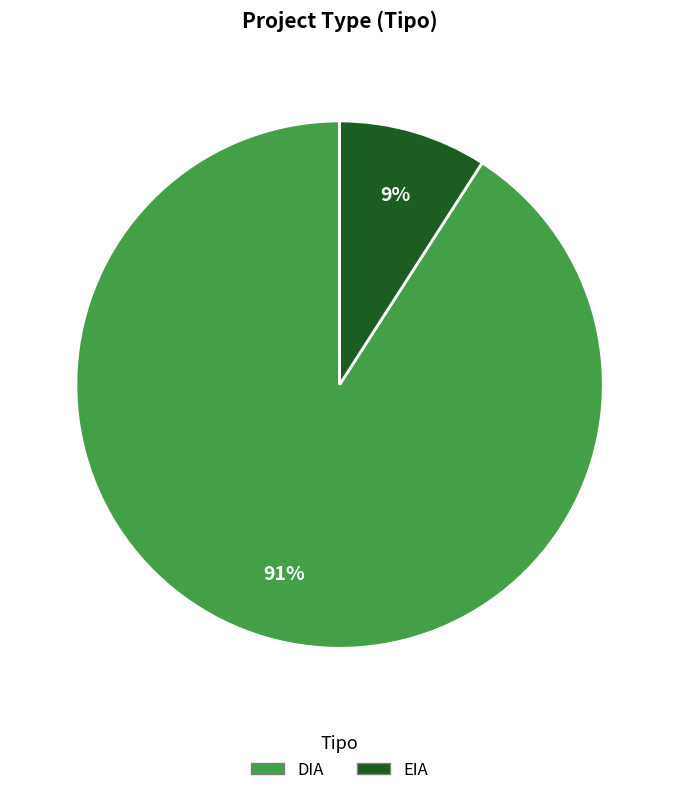

Do EIA and DIA together represent more than half of the pie?

Yes